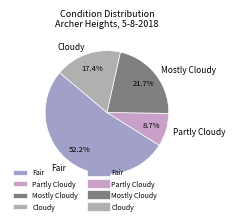

To the nearest percent, what is the combined percentage of Partly Cloudy and Fair?

61%